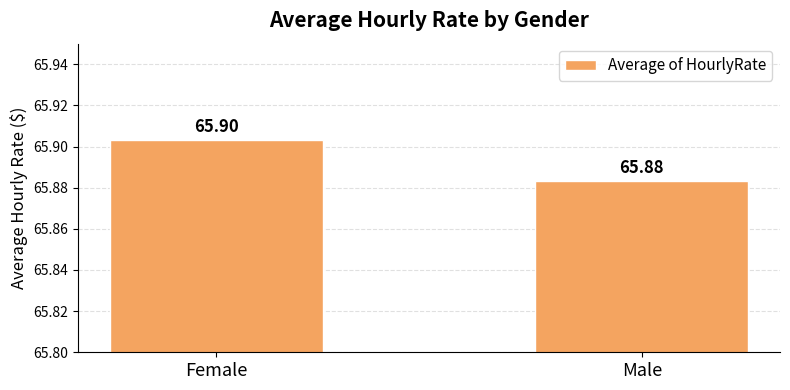

What value does the data have at Male?

65.9